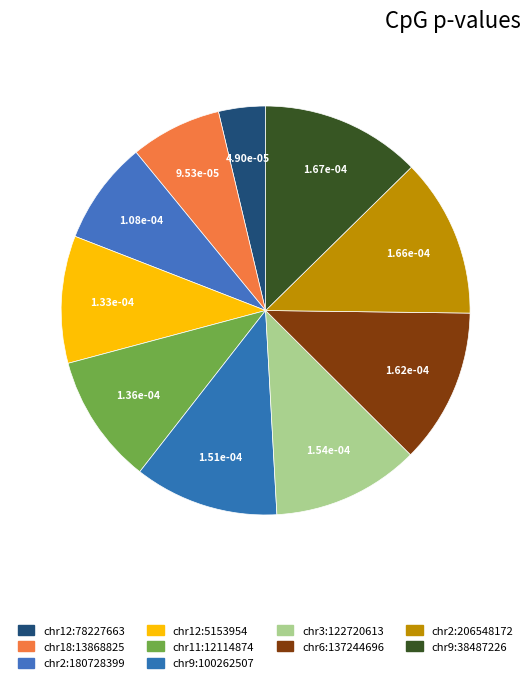

Which slice is the smallest?

chr12:78227663